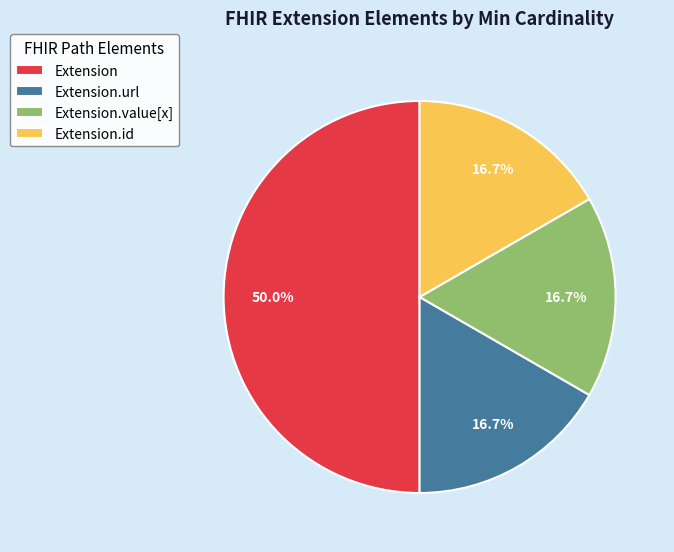

To the nearest percent, what is the average slice percentage?

25%